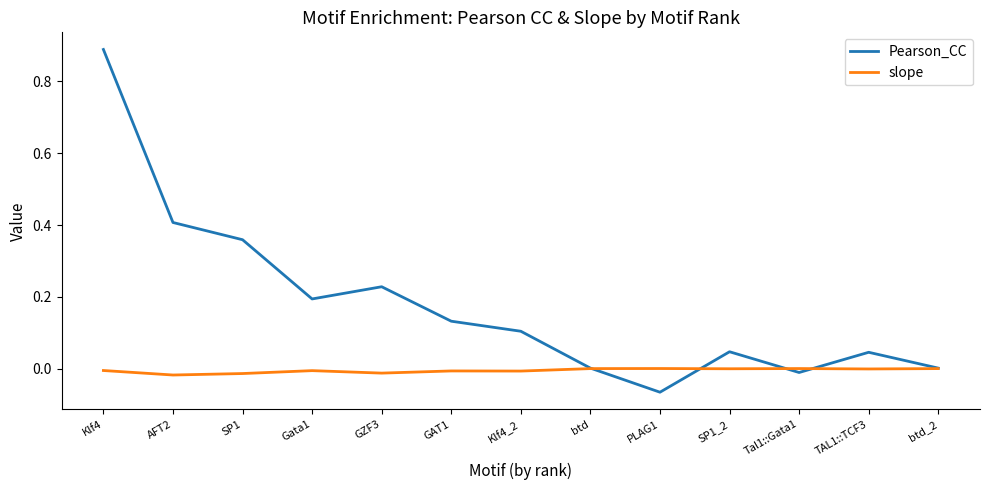

Is the value of Pearson_CC at SP1 greater than the value of slope at Klf4?

Yes